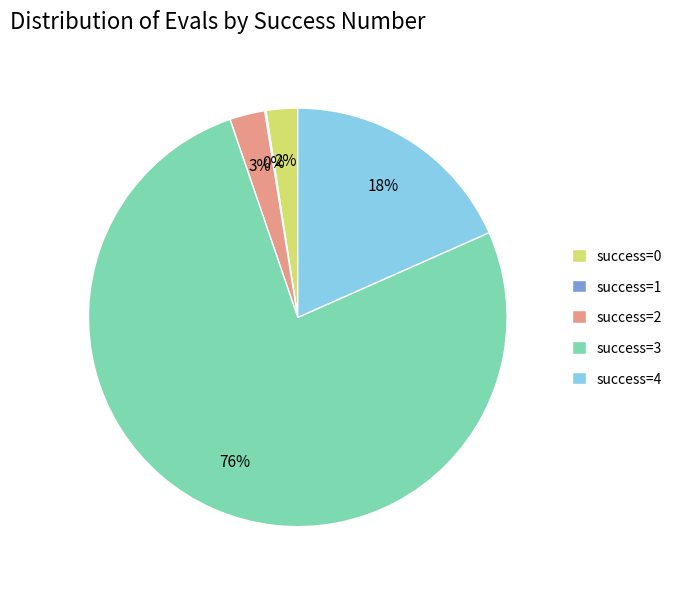

Which slice represents more than half of the pie?

success=3